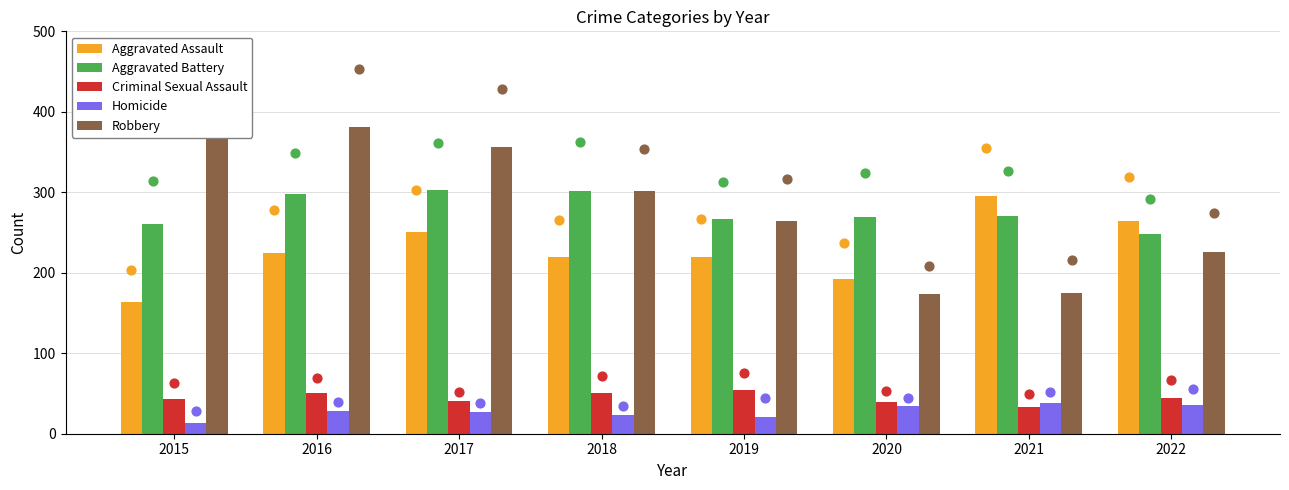

Which series has the widest spread of Y values?

Robbery